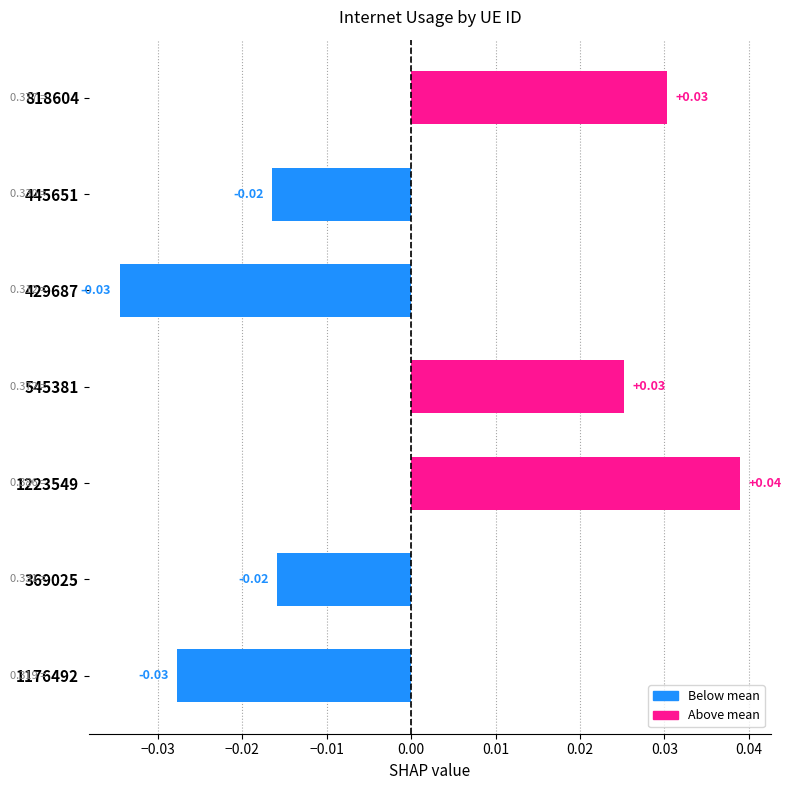

How many distinct data groups are displayed?

1